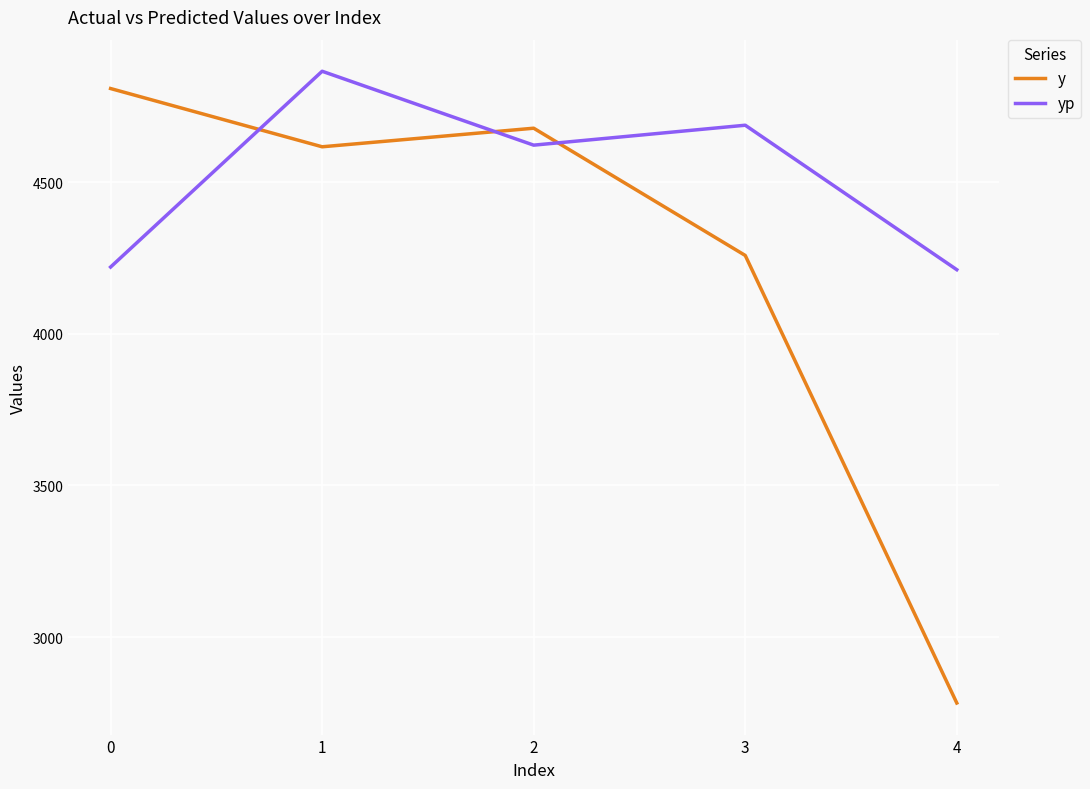

What is the approximate value of yp at 0?

4220.1